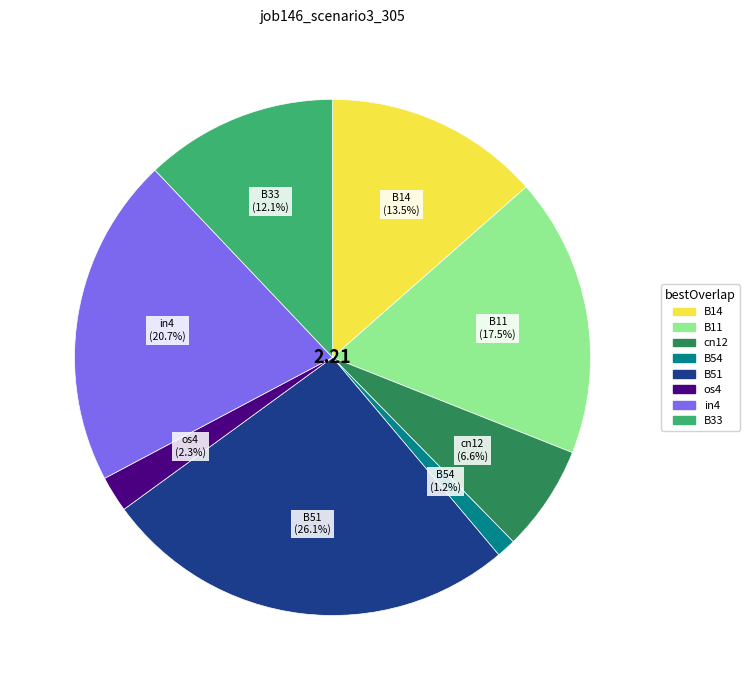

To the nearest percent, what portion does os4 represent?

2%